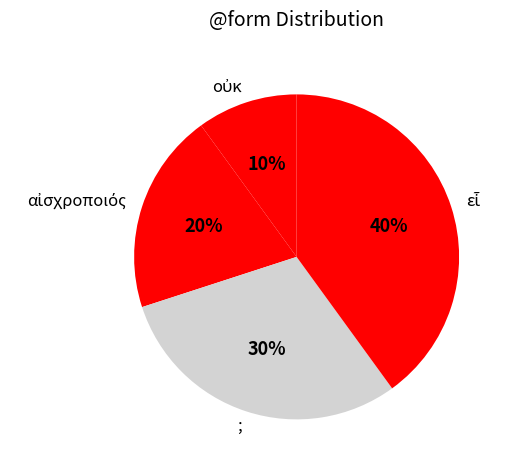

To the nearest percent, what percentage of the pie is ;?

30%